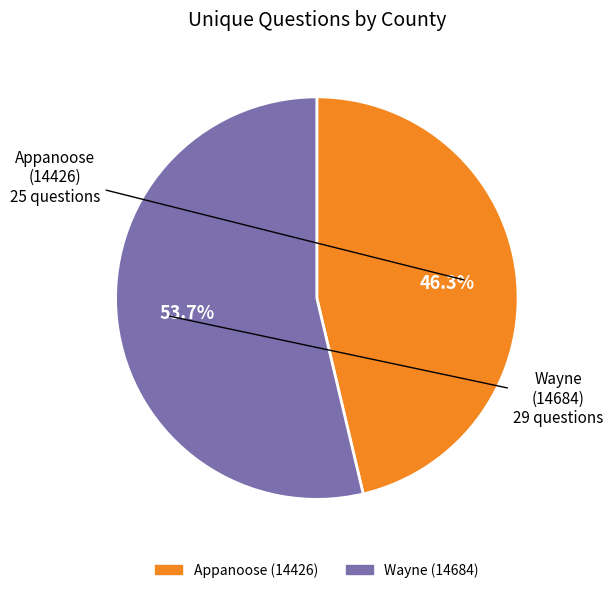

How many segments does this pie chart have?

2